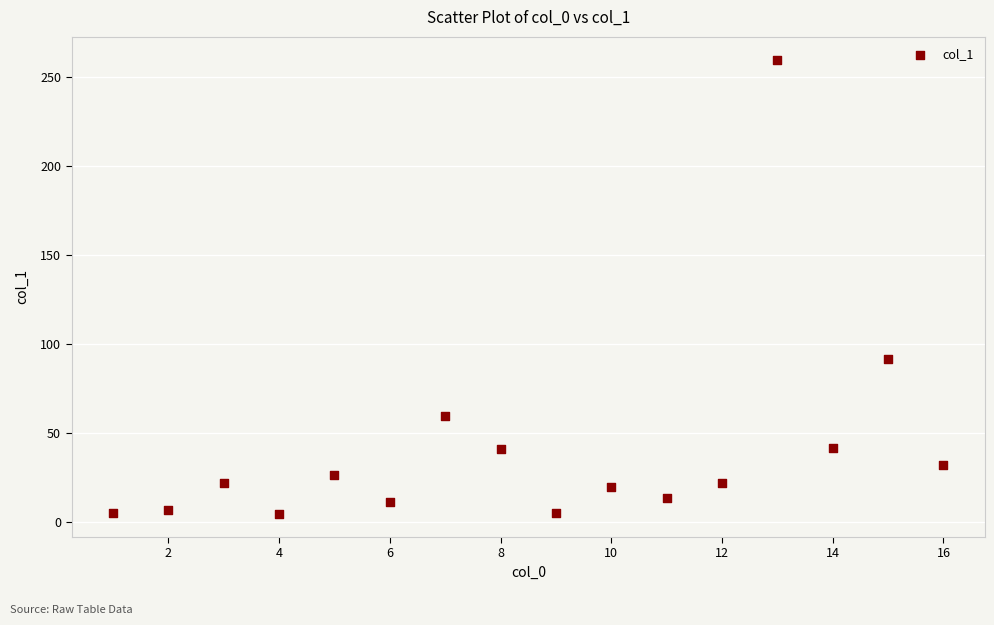

What is the range of Y values (max minus min)?

255.6